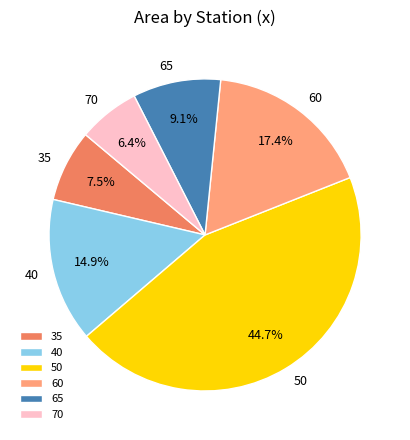

To the nearest percent, what is the difference between the largest and smallest slice percentages?

38%